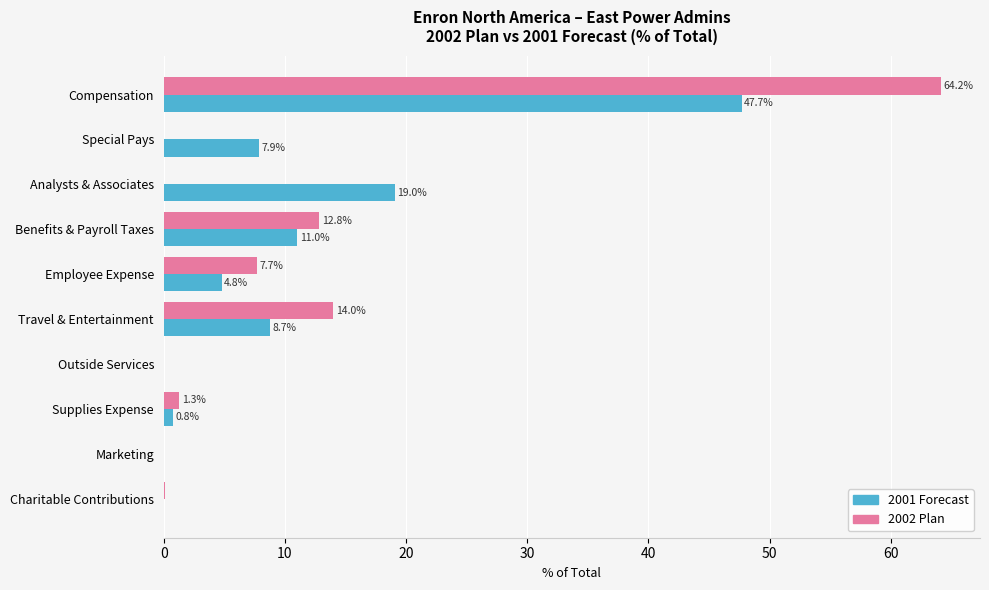

Which series changed the most between Travel & Entertainment and Outside Services?

2002 Plan